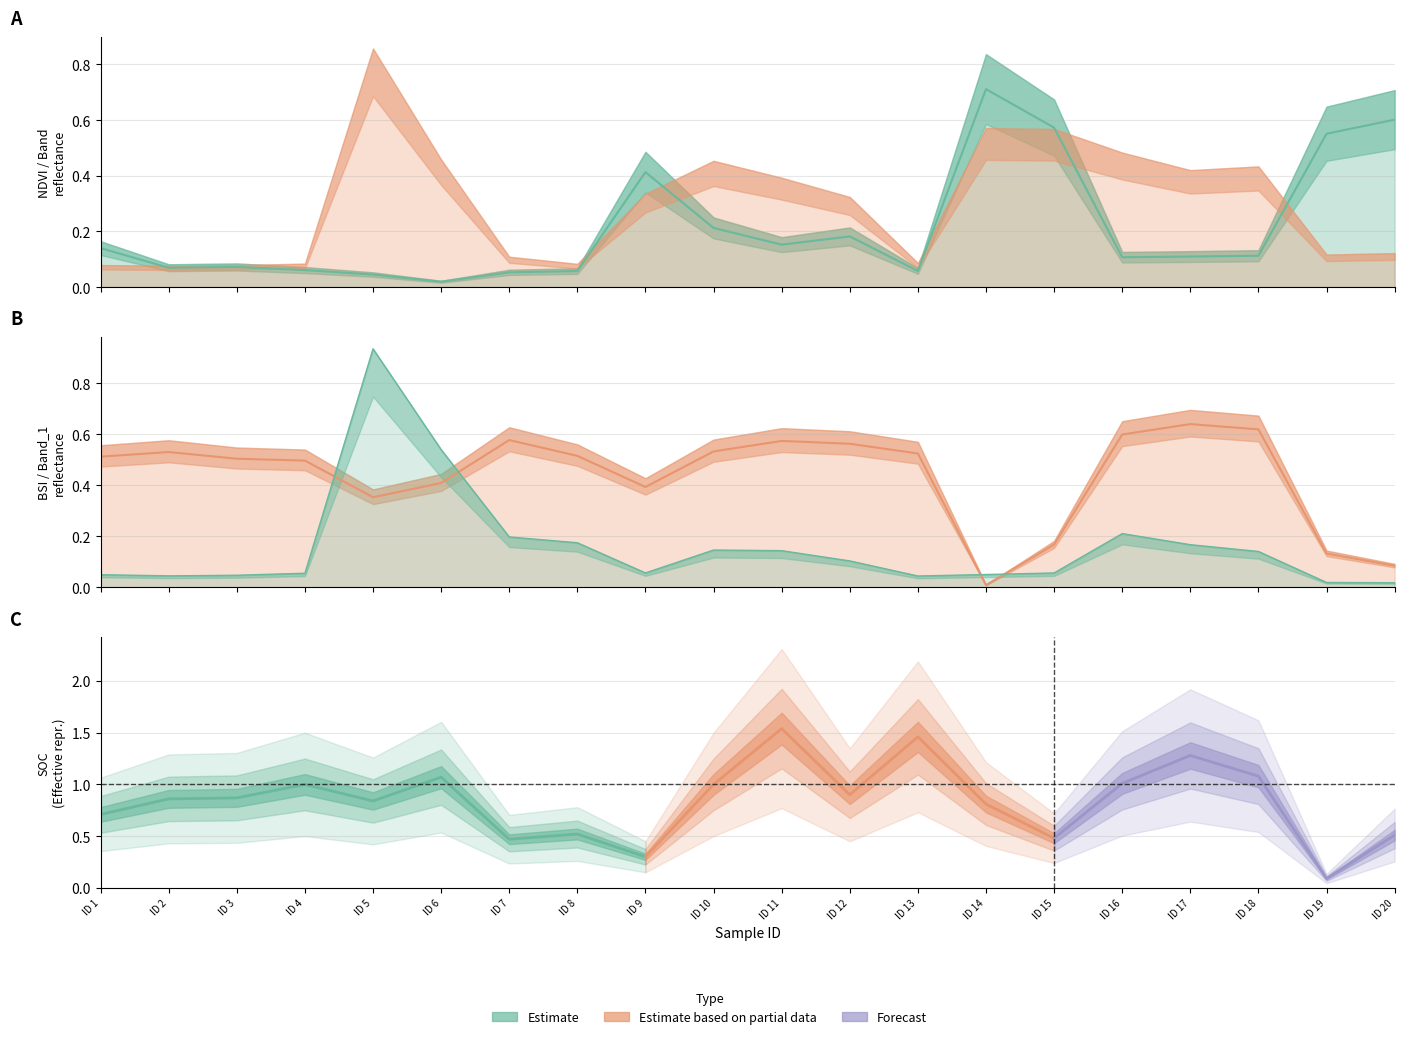

What is the value of the BSI point at the 13th from the left?

0.5